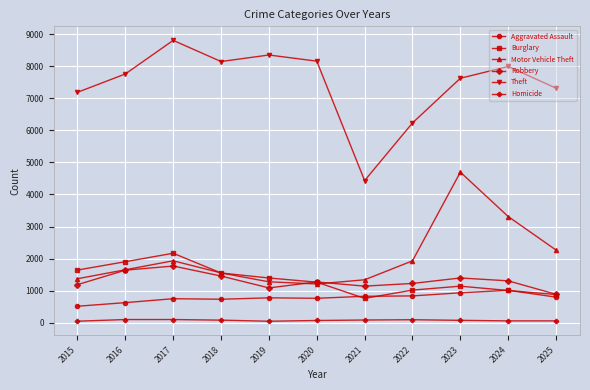

At which category does Robbery reach its first local valley?

2019